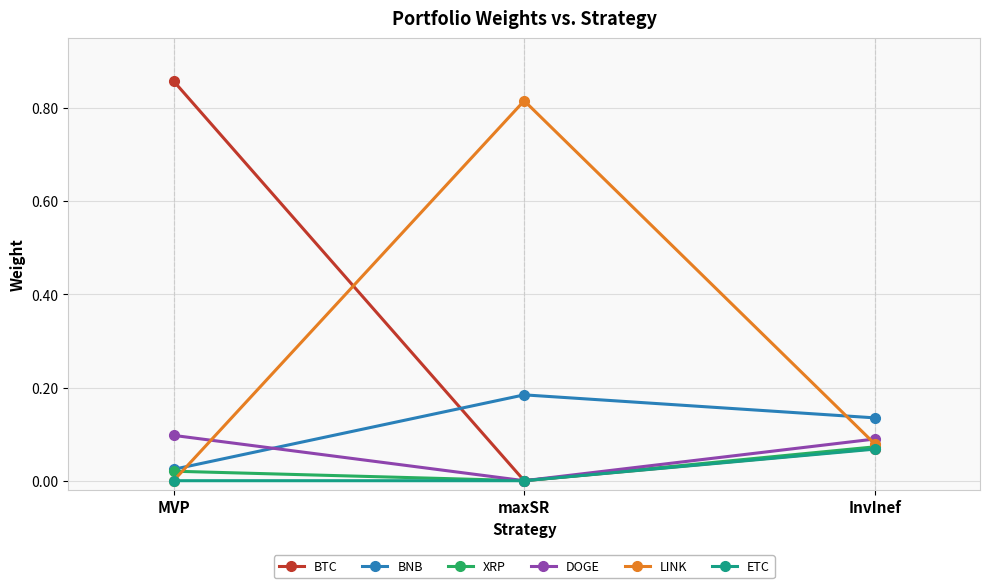

List the labels in order of LINK value, smallest first.

MVP, InvInef, maxSR